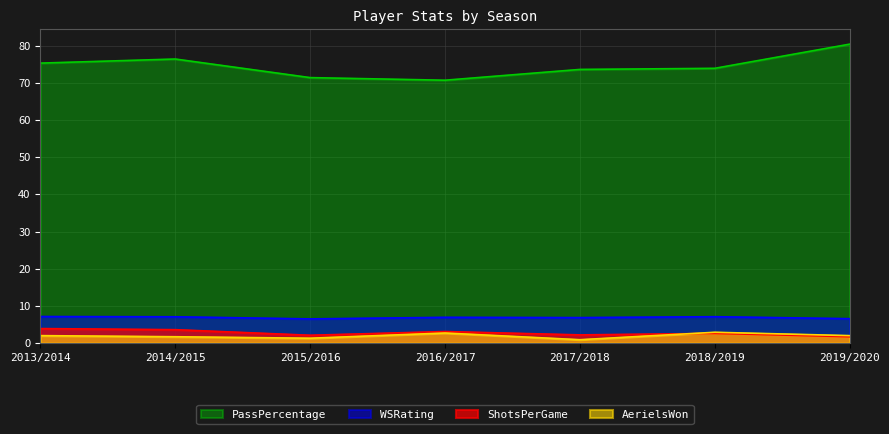

Which series changed the most between 2015/2016 and 2017/2018?

PassPercentage